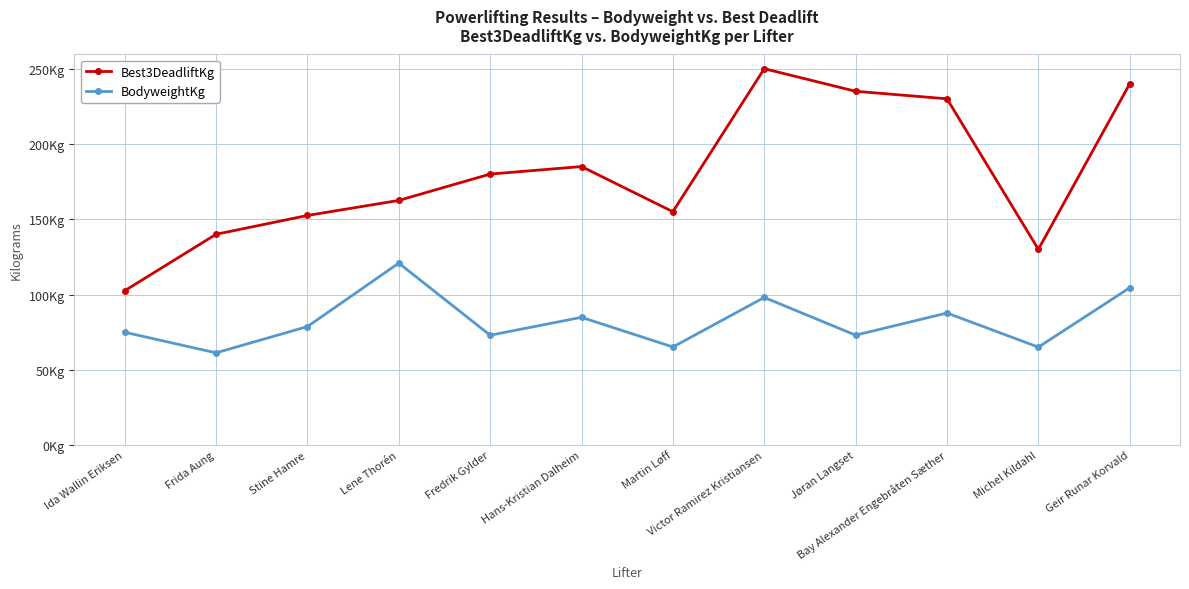

Does the chart have visible grid lines?

Yes